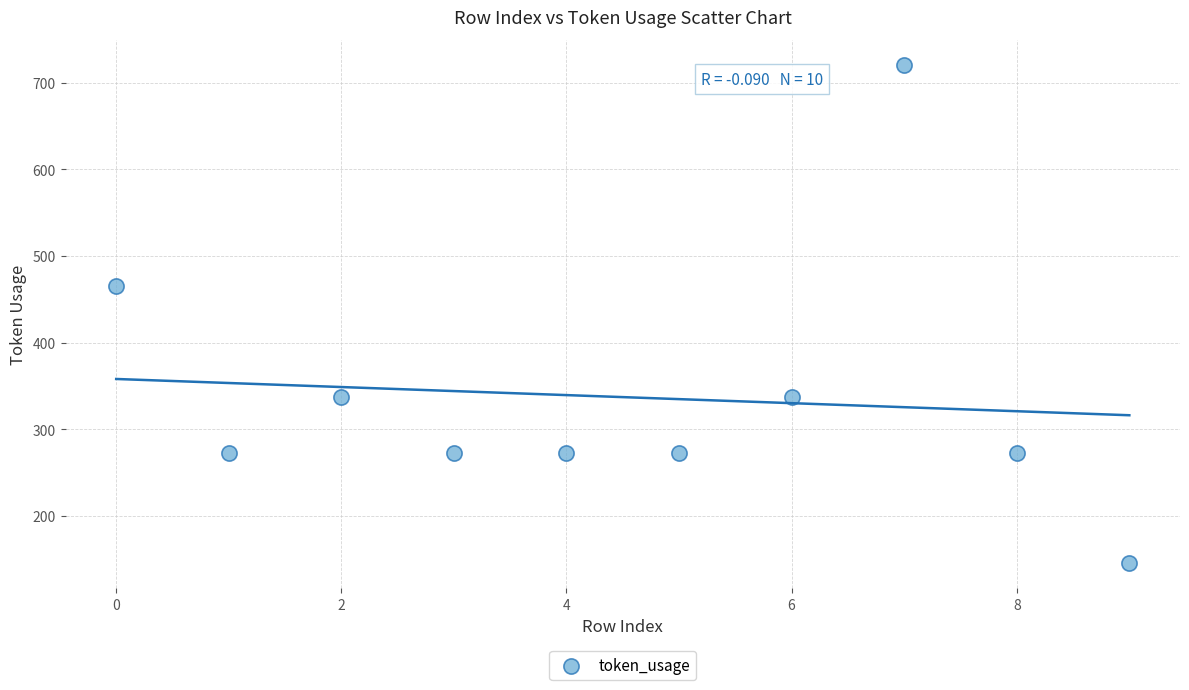

What Y value in the scatter plot is closest to 433?

465